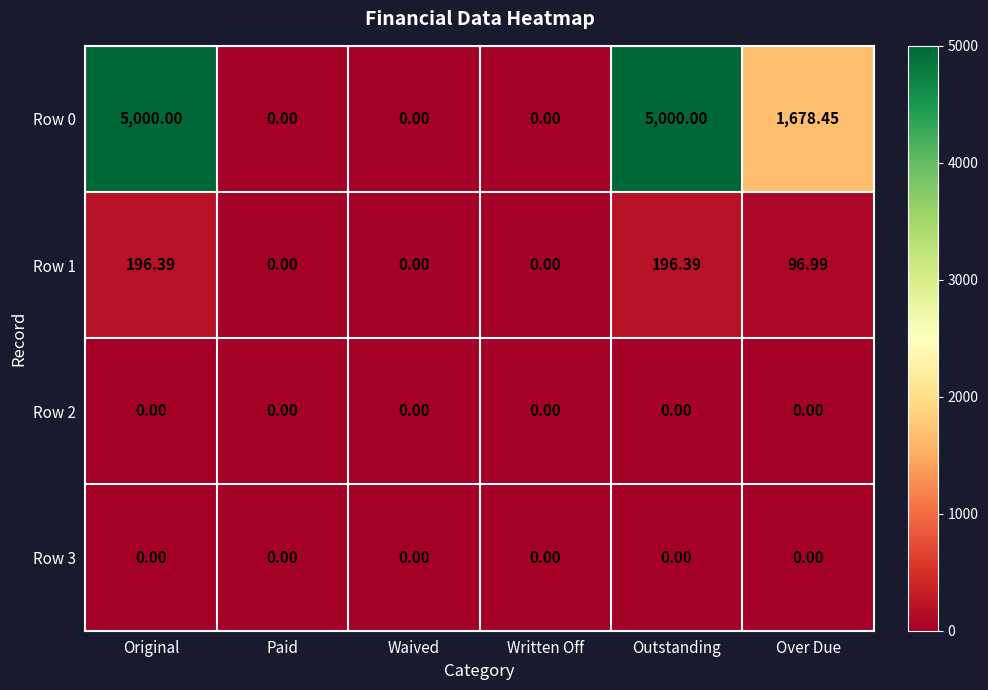

How many data points does each series have?

6